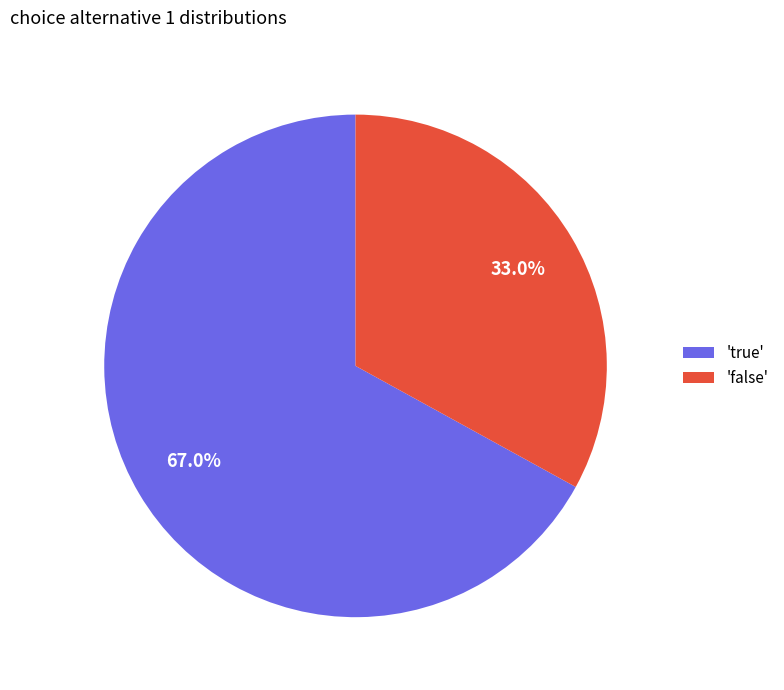

Between 'false' and 'true', which is larger?

'true'